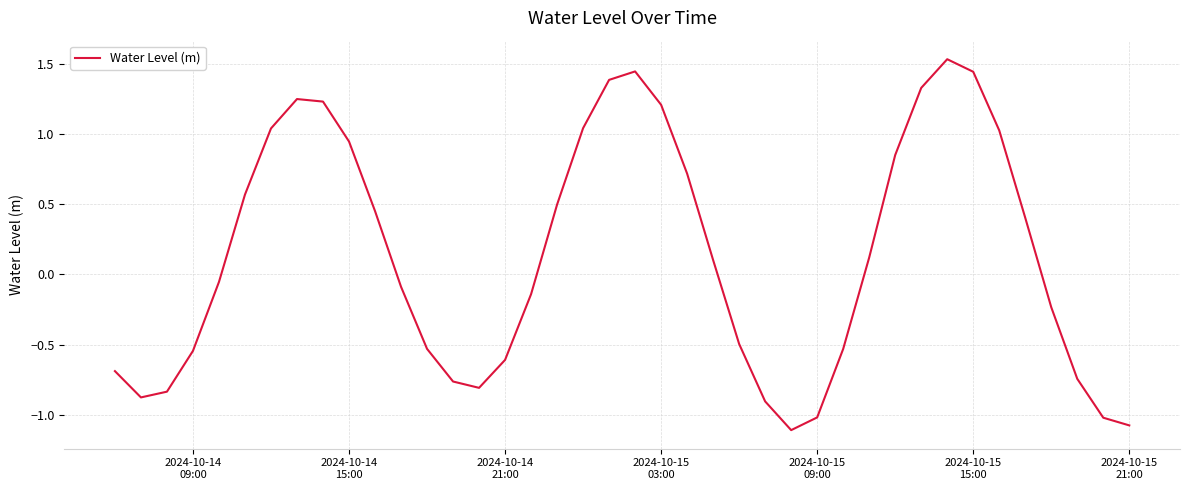

What is the difference between the maximum and minimum values?

2.6